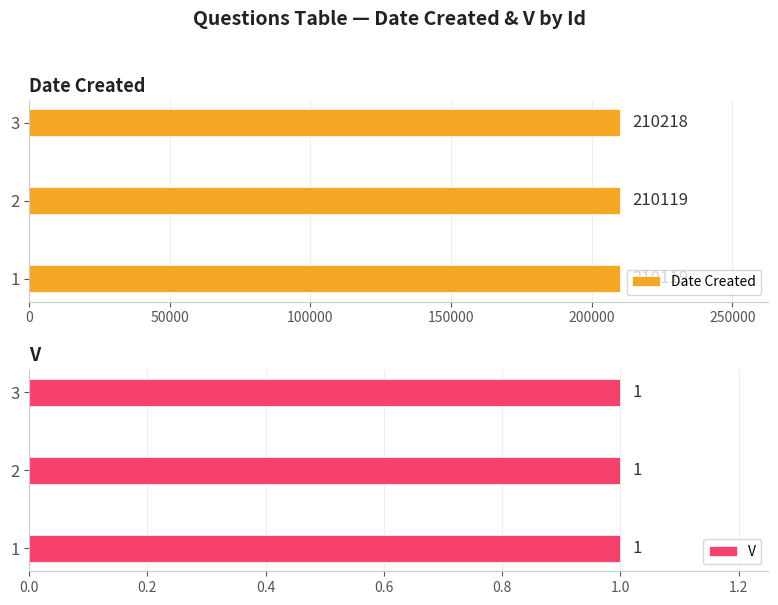

The Date Created series shows 210119 at 1. True or false?

True